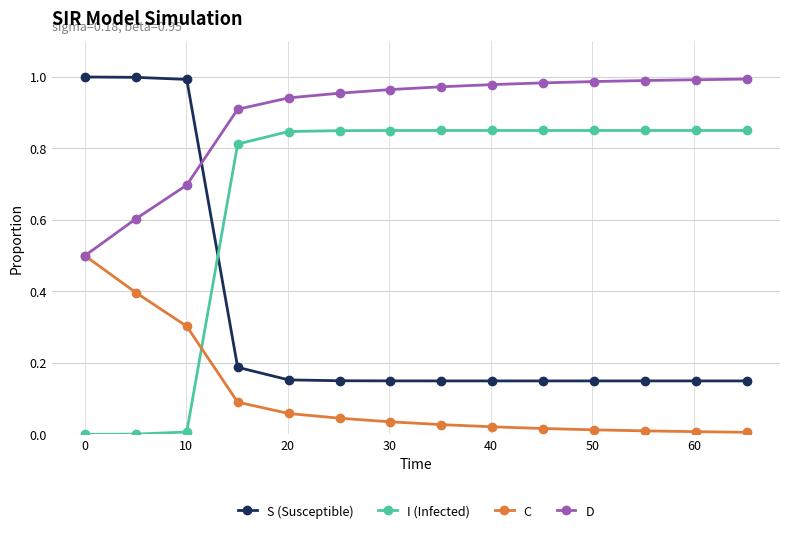

Rank the series by their average value, from highest to lowest.

D, I (Infected), S (Susceptible), C